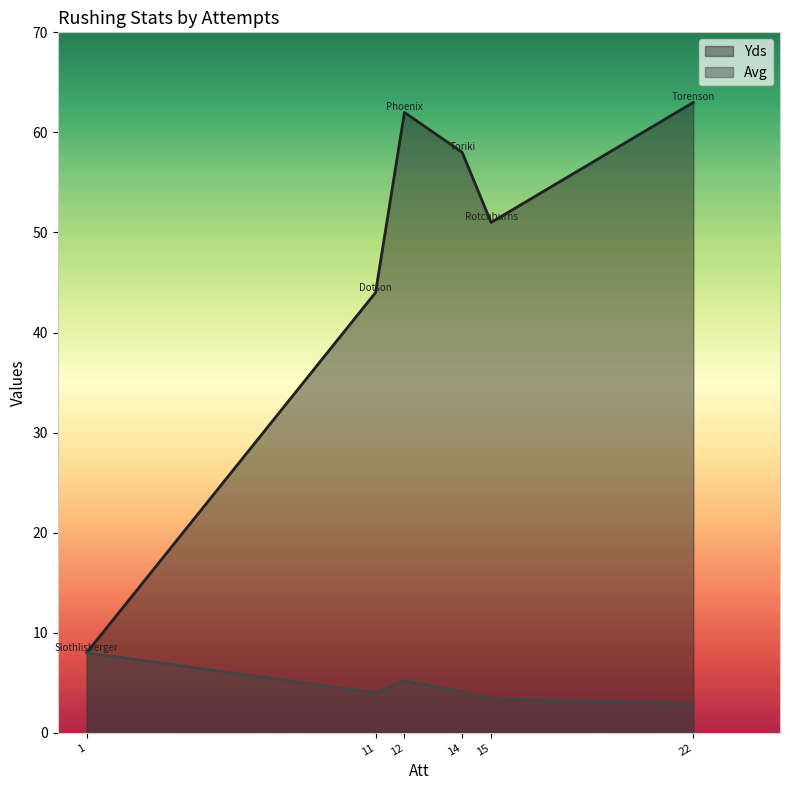

What is the sum of the Avg values at Rotchburns, M. and Dotson, F.?

7.4